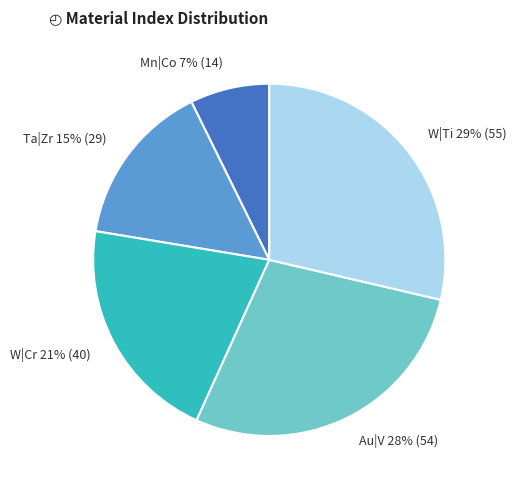

Rank the categories by value from lowest to highest.

Mn|Co, Ta|Zr, W|Cr, Au|V, W|Ti